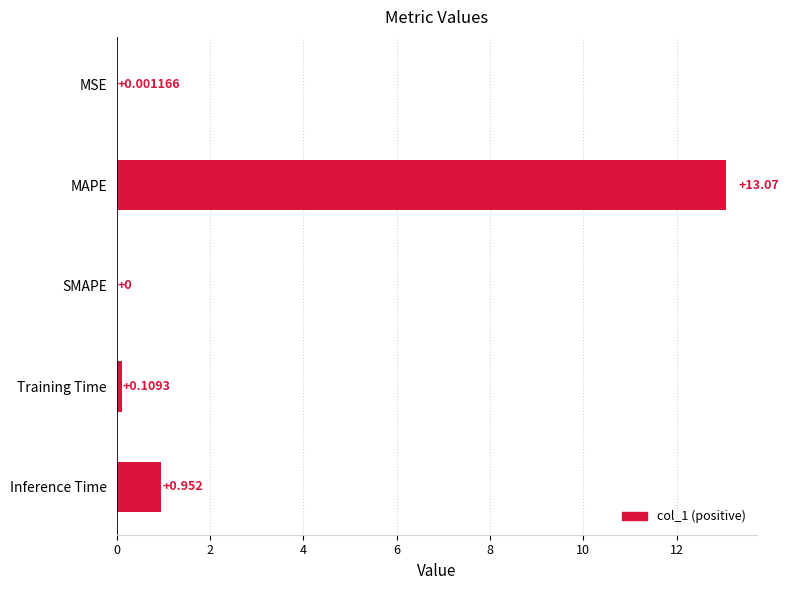

Which has a higher value, MAPE or MSE?

MAPE